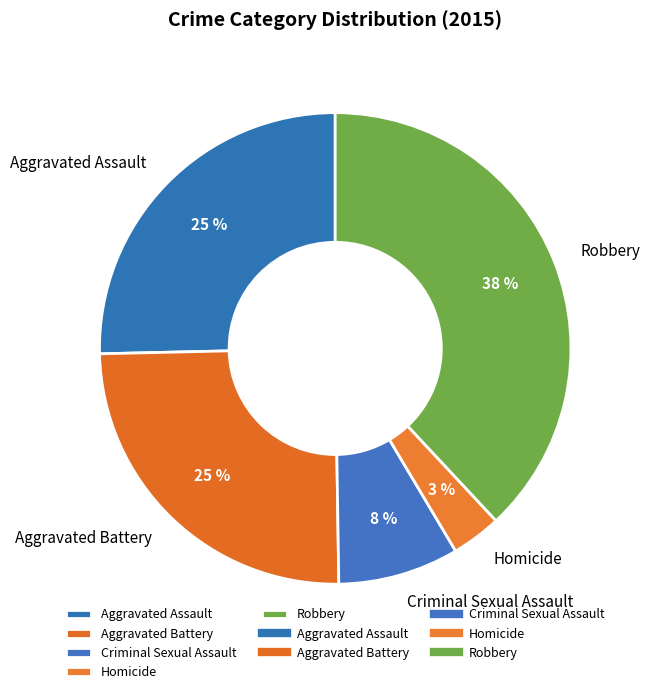

How many slices are in this pie chart?

5